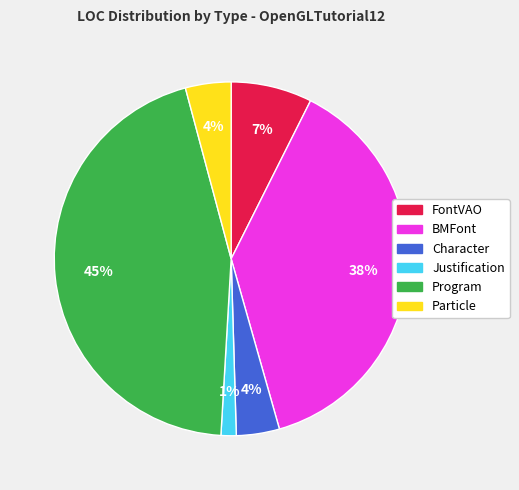

Which has a higher value, Program or Justification?

Program